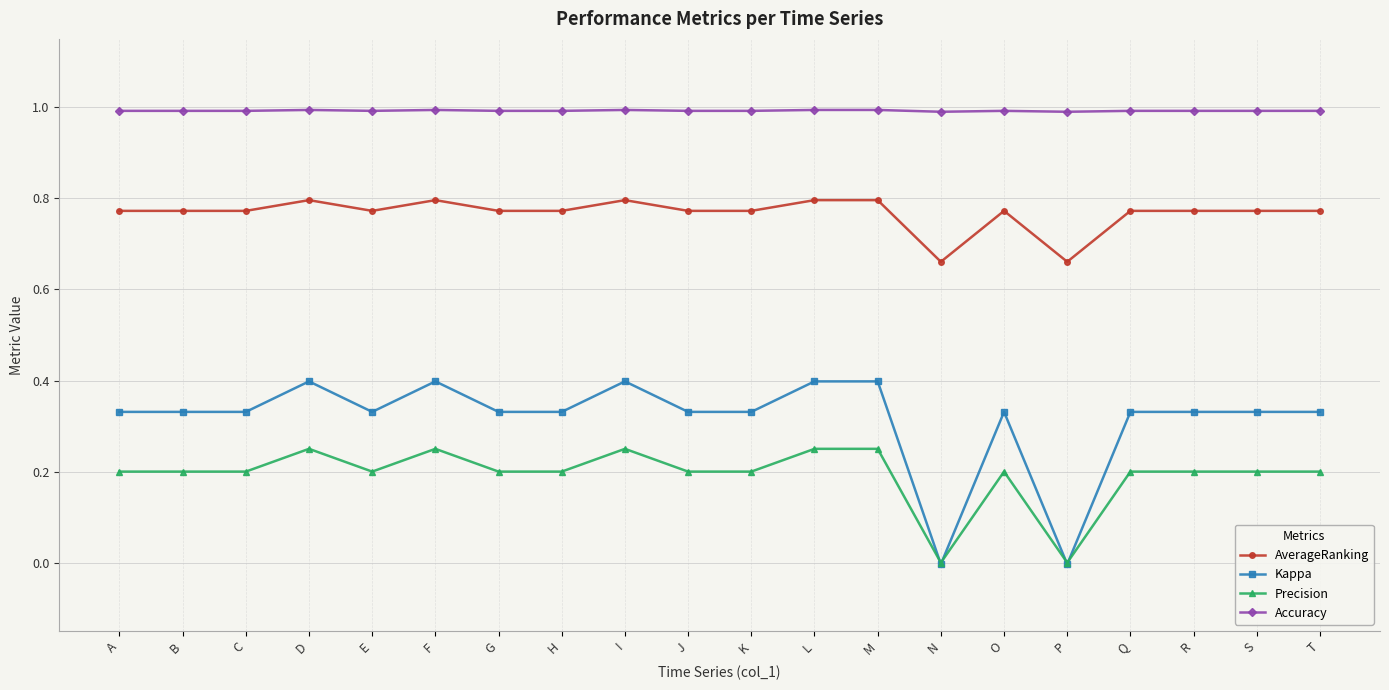

How many lines are shown in the chart?

4